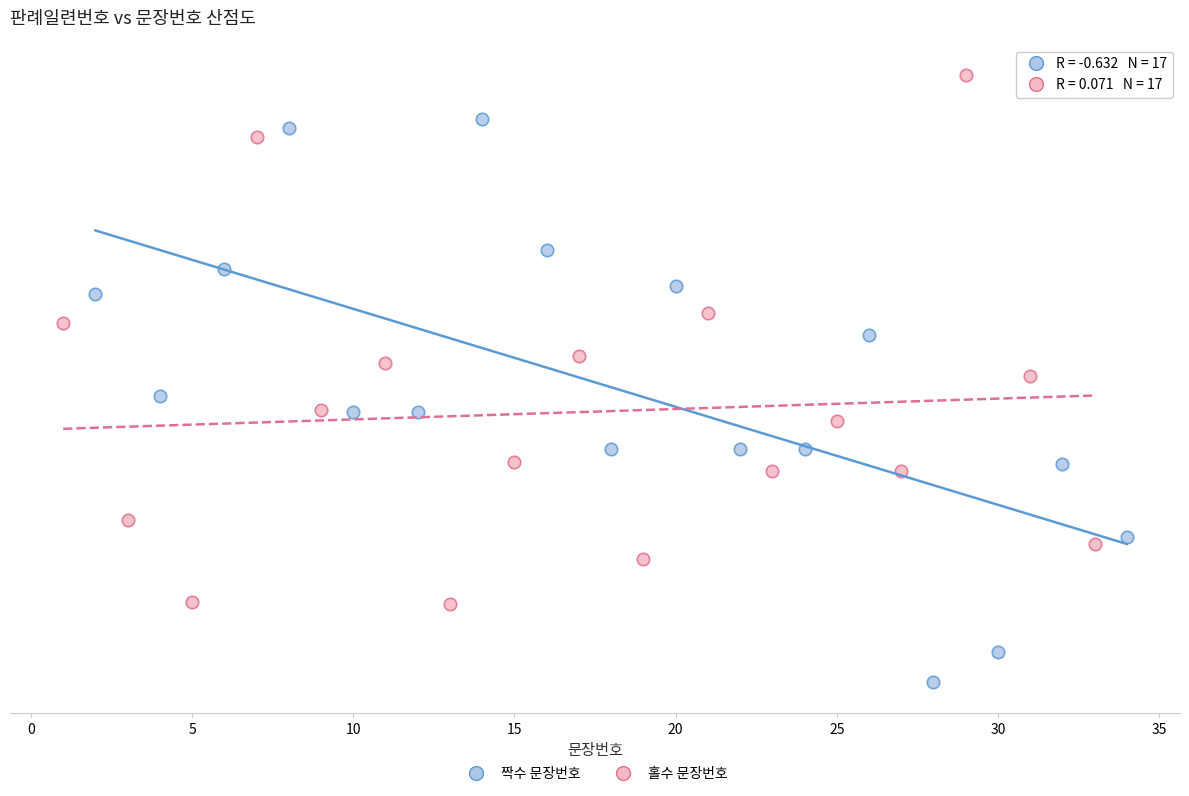

What are all the series names shown in the legend?

짝수 문장번호, 홀수 문장번호